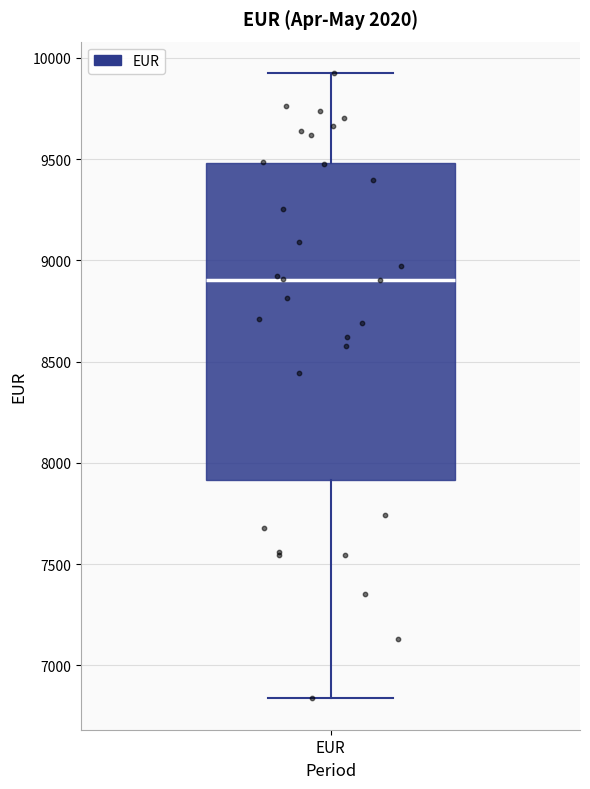

Transcribe this box plot: give where the median line is, the range the box spans, and where the two whiskers end, as read against the y-axis. The values are not printed on the chart, so give them approximately, as read against the axis.

median 8900, box 7900 to 9500, whiskers 6850 to 9950